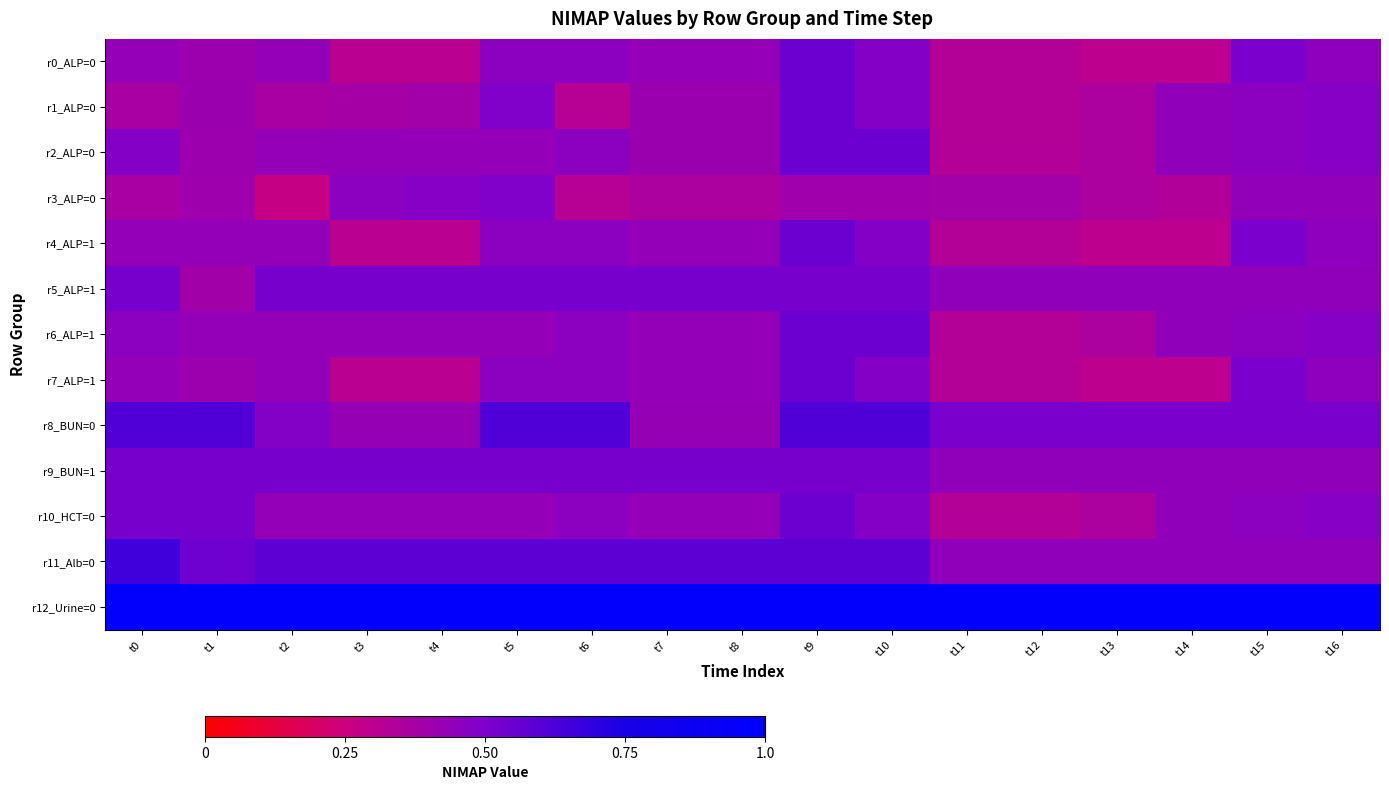

Rank the series at t10 from highest to lowest value.

r12_Urine=0, r8_BUN=0, r11_Alb=0, r2_ALP=0, r6_ALP=1, r5_ALP=1, r9_BUN=1, r0_ALP=0, r1_ALP=0, r4_ALP=1, r7_ALP=1, r10_HCT=0, r3_ALP=0